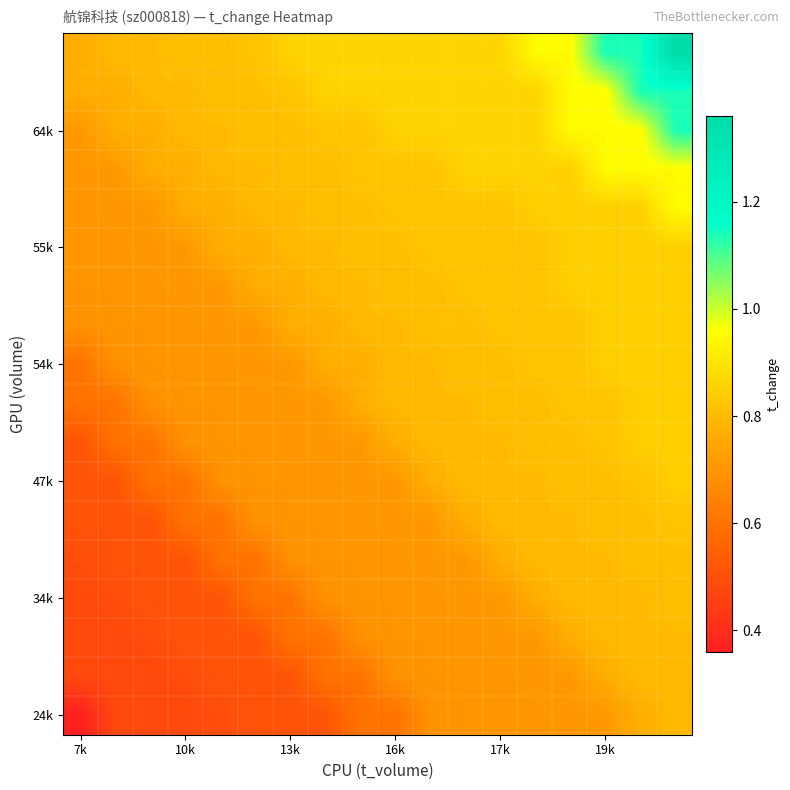

At which category does the chart reach its minimum across all series?

7k